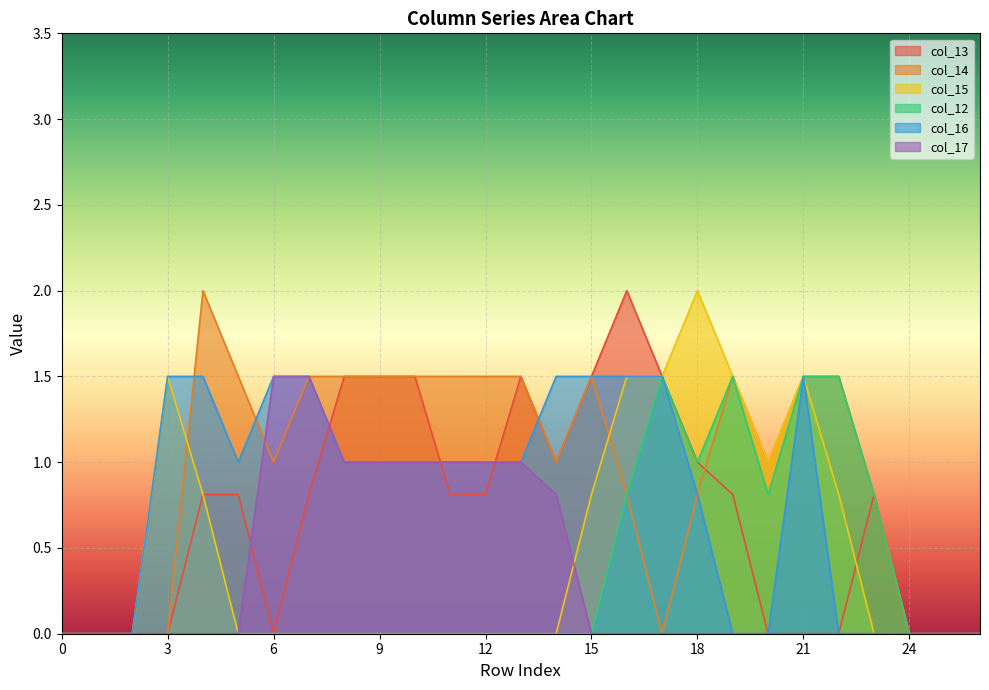

True or false: col_17 and col_16 cross at least once.

False